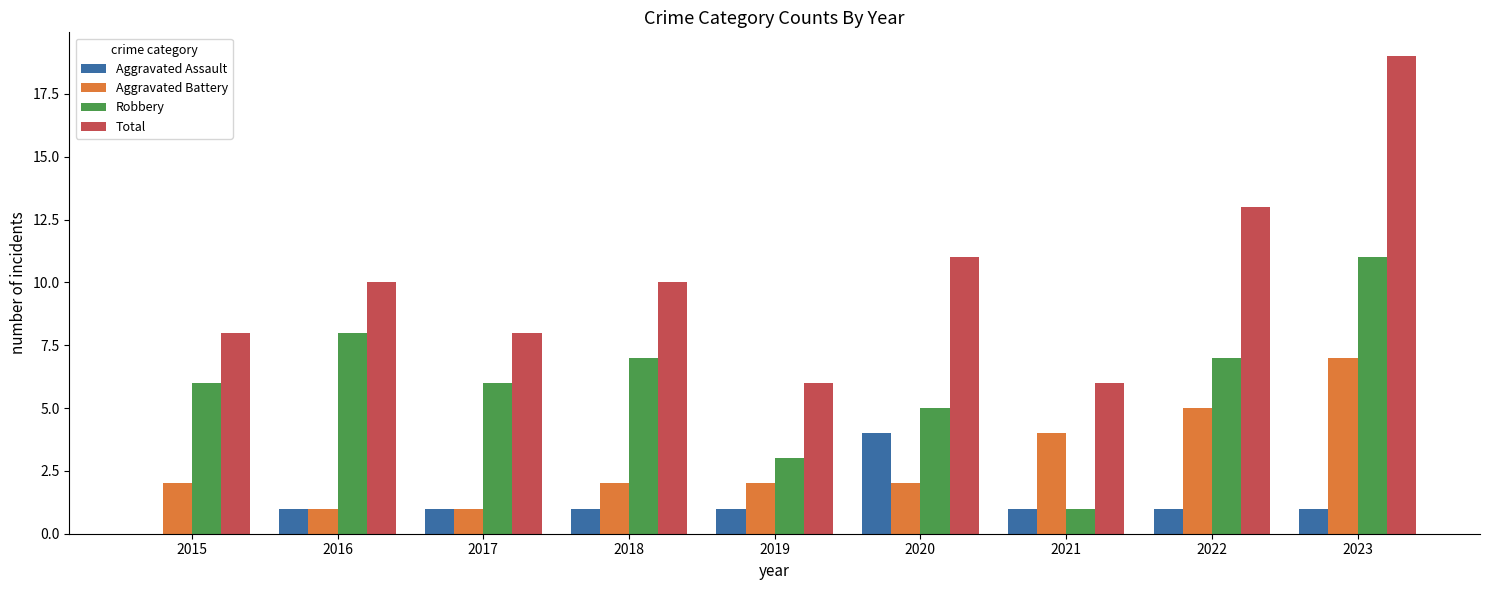

How many Aggravated Battery values are between 2 and 4?

5